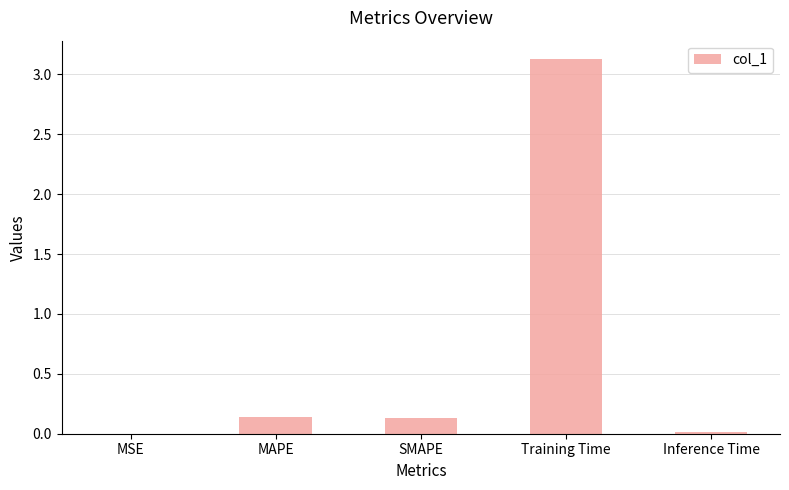

Which label corresponds to the largest value in the chart?

Training Time